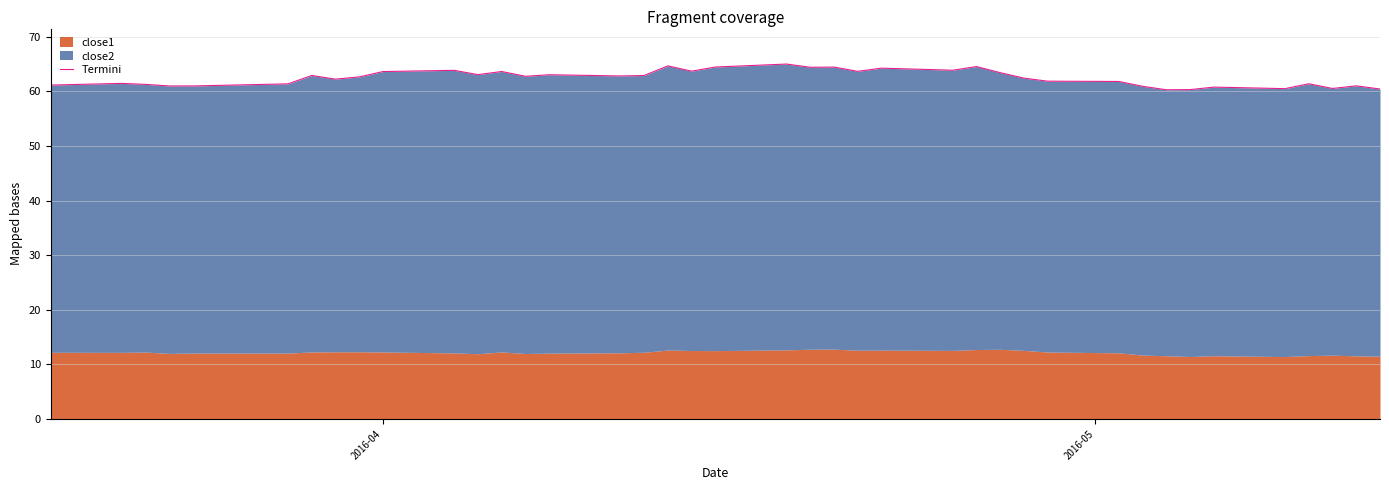

True or false: the data has more than 1 interior local peaks.

True